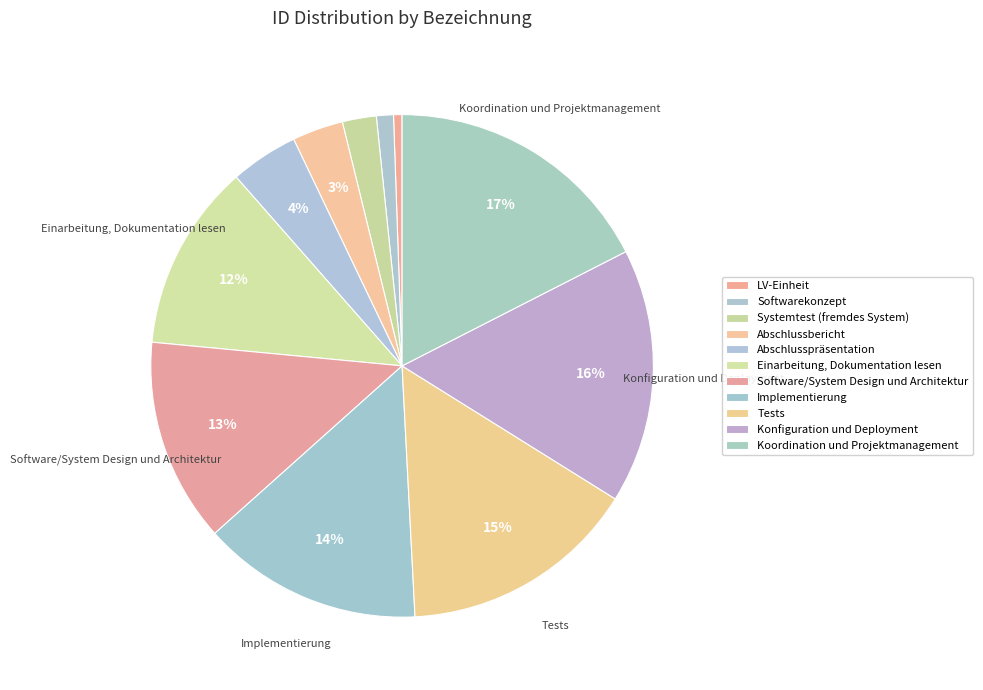

Is Software/System Design und Architektur the majority of the pie?

No